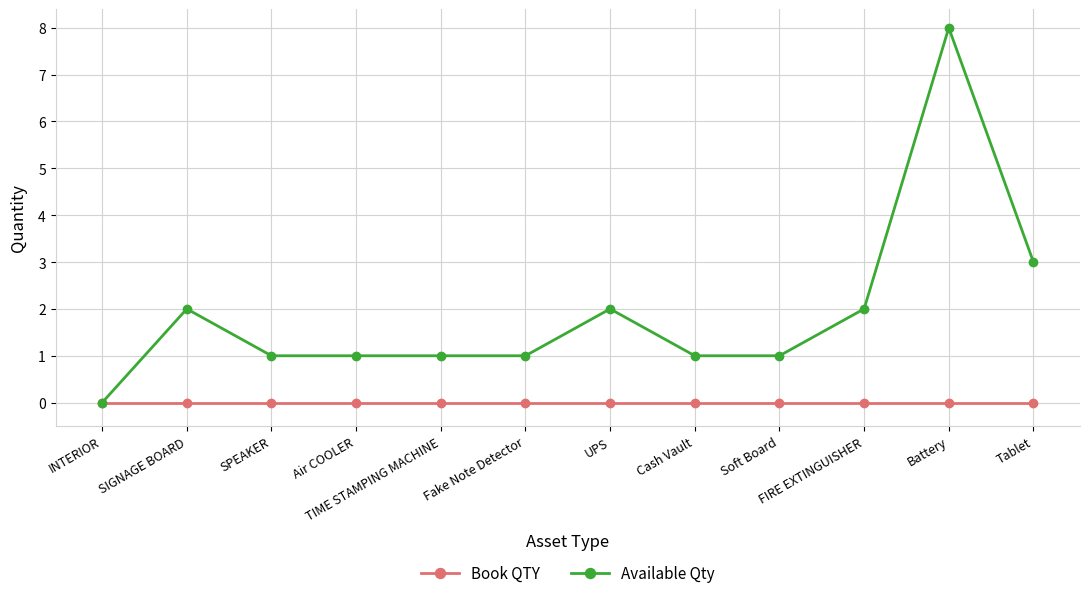

What is the sum of the Available Qty values at Fake Note Detector and Cash Vault?

2